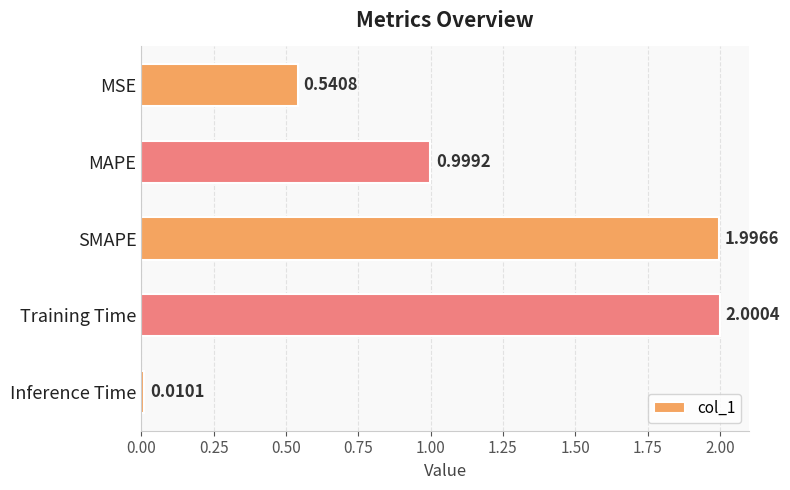

What is the label of the 5th bar from the bottom?

MSE